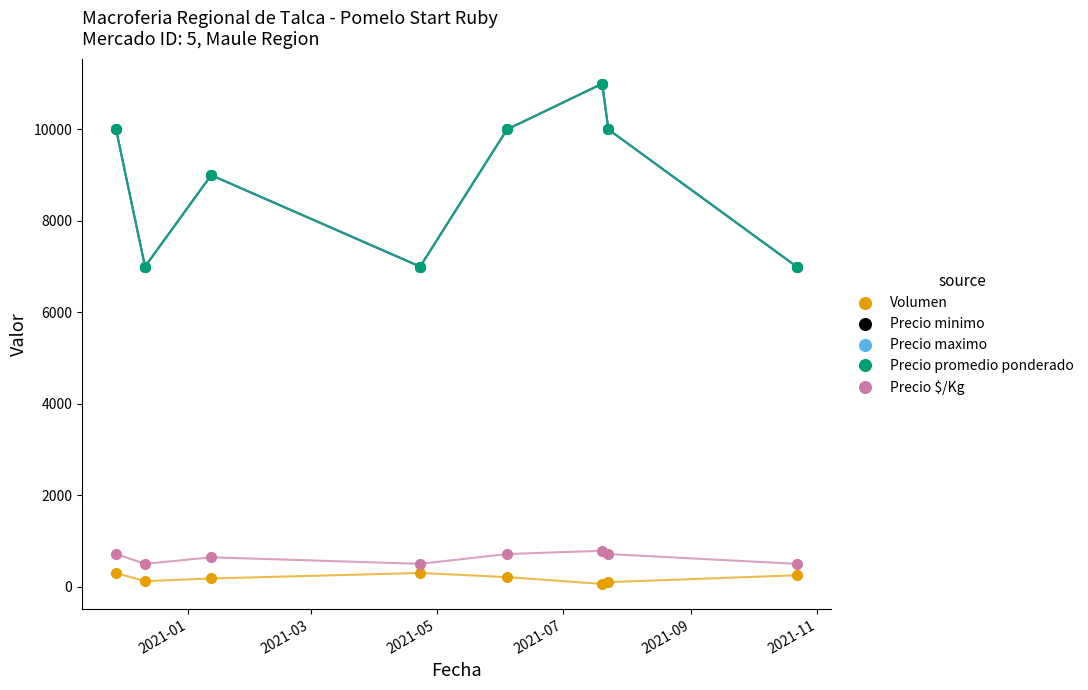

What is the difference between the maximum and minimum values in the Volumen series?

240